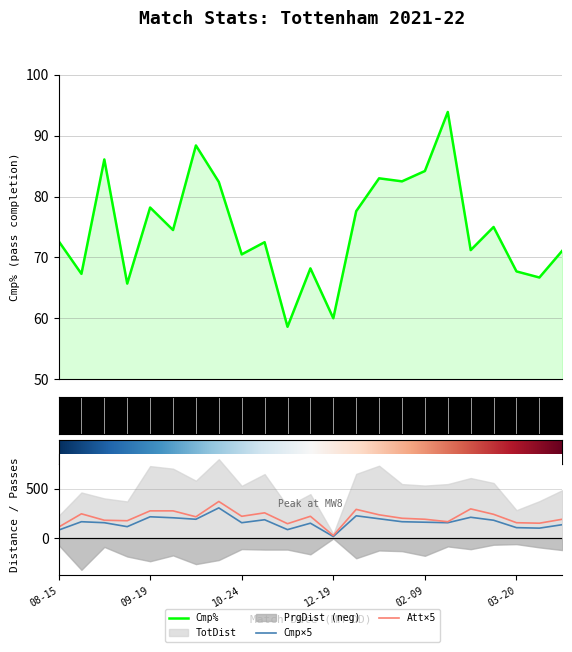

At which label does Cmp% first exceed 72?

08-15